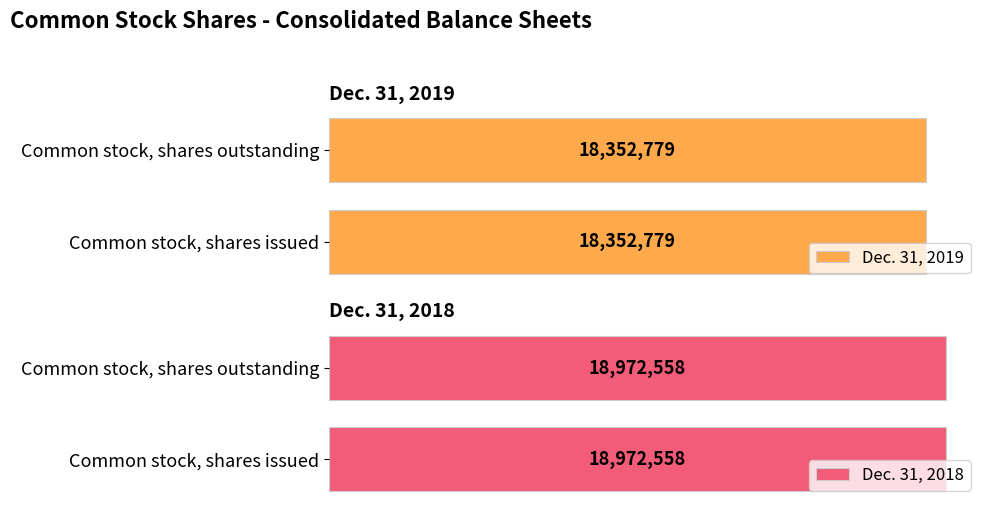

What is the label of the 2nd bar from the right?

Common stock, shares issued